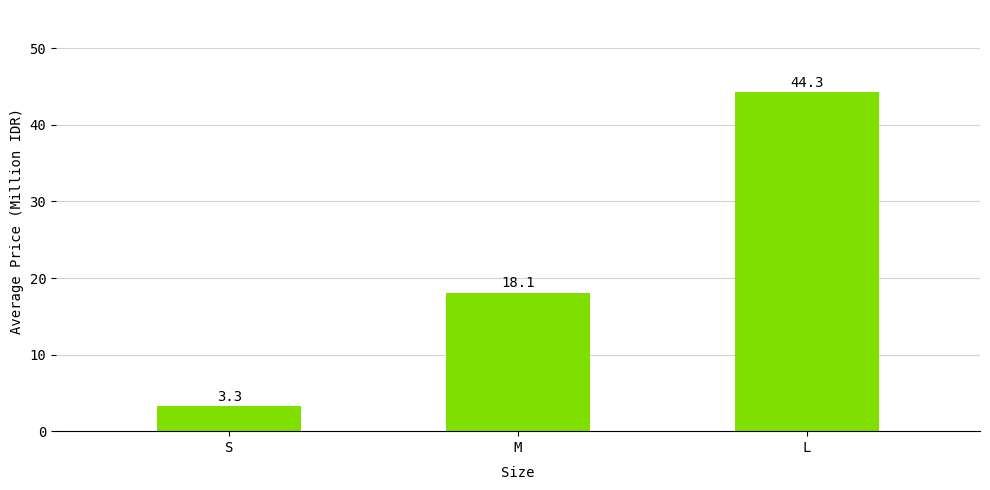

Reading left to right, what are all the values shown in this chart?

S=3.3	M=18.1	L=44.3